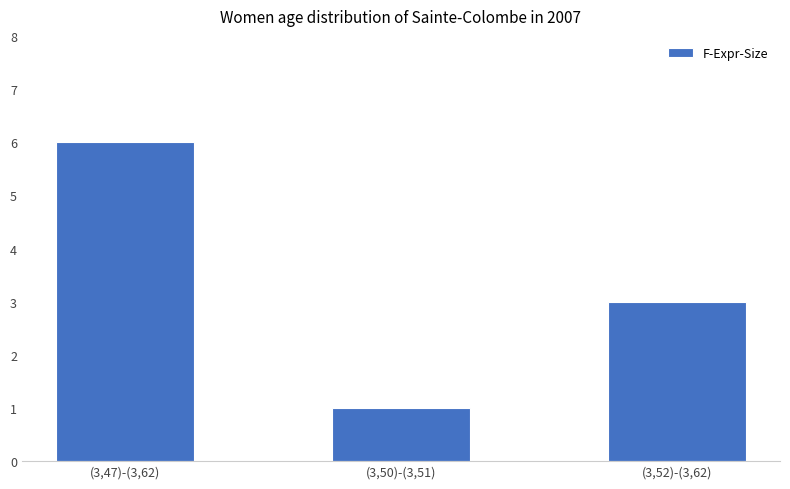

True or false: the data shows 6 at (3,47)-(3,62).

True